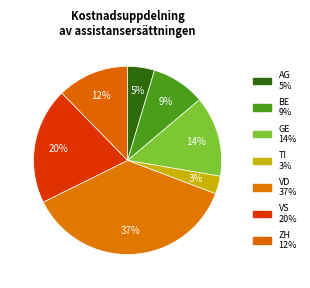

Does BE represent more than half of the total?

No